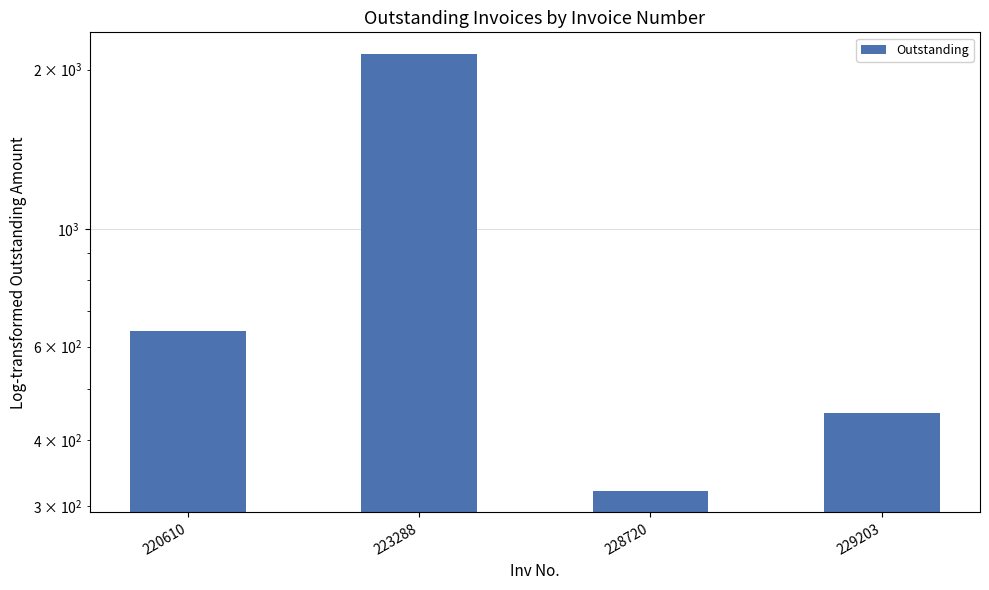

Which has a higher value, 228720 or 220610?

220610